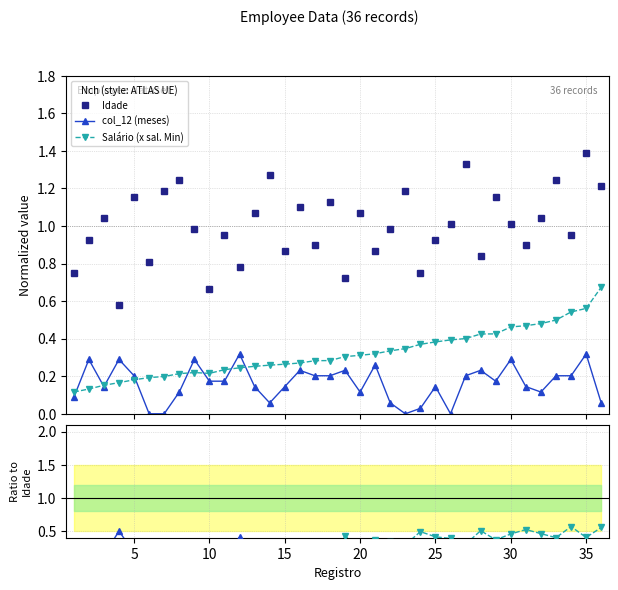

Which series has the largest total across all categories?

Idade